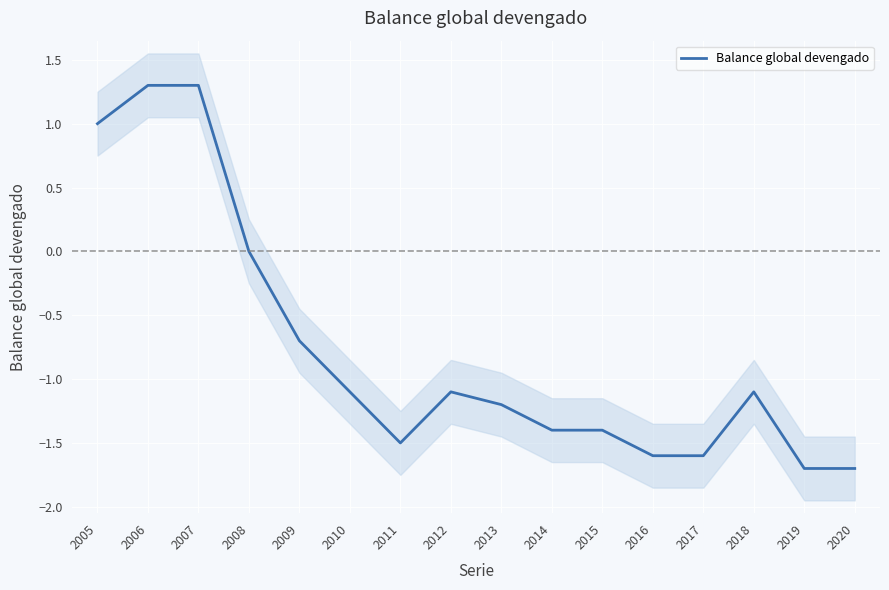

What is the value of the 3rd point from the left?

1.3